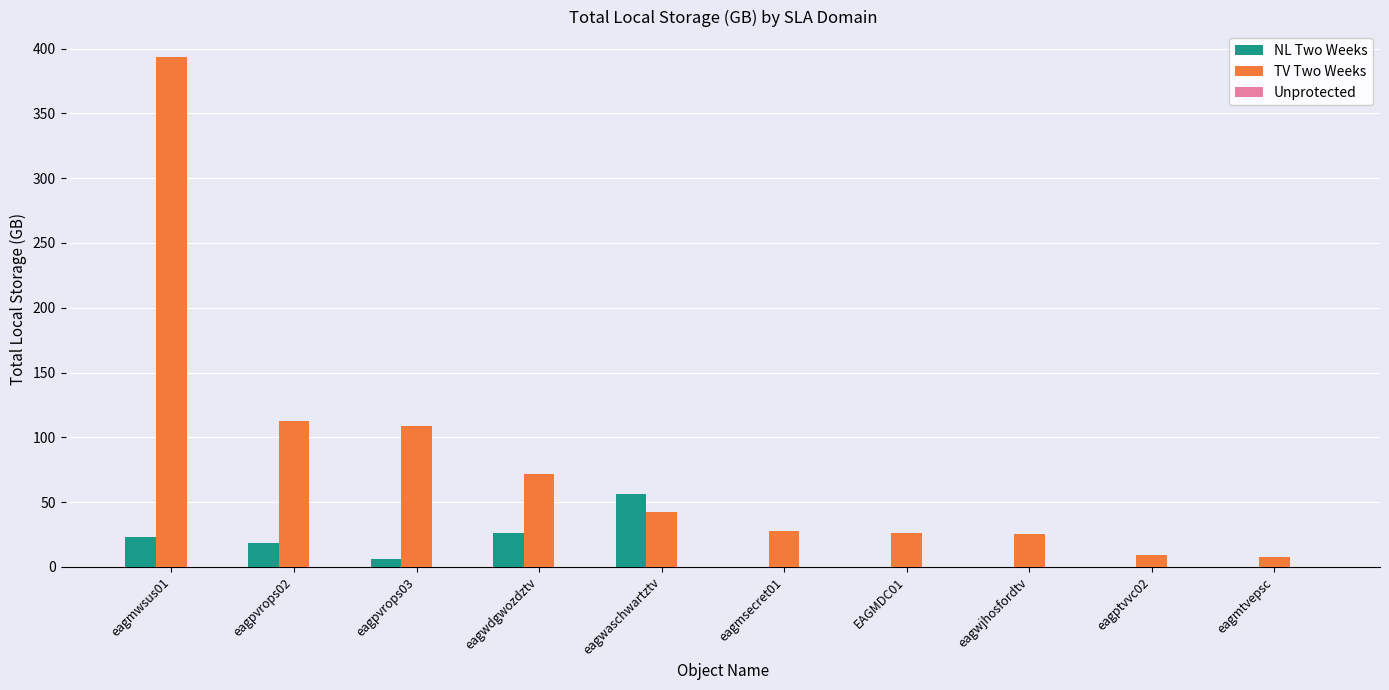

Which series has the largest total across all categories?

TV Two Weeks